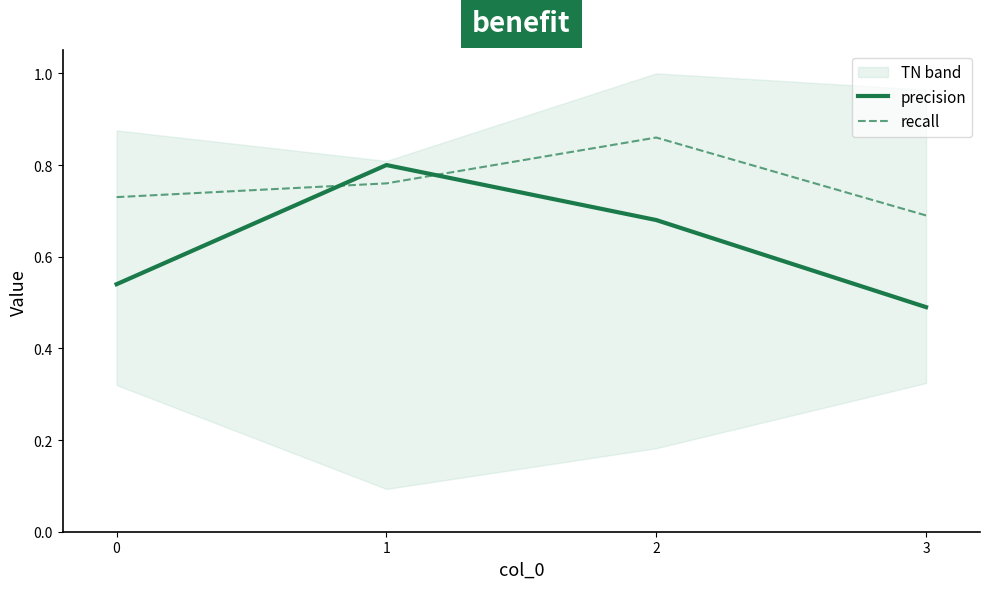

Is the value of recall at 1 greater than the value of precision at 1?

No